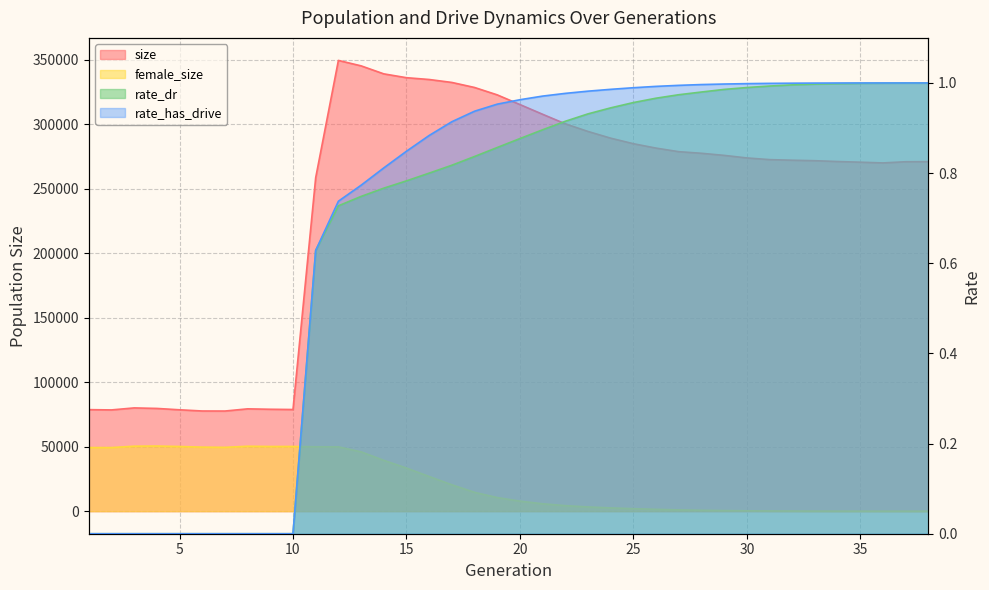

Which series has the largest total across all categories?

size